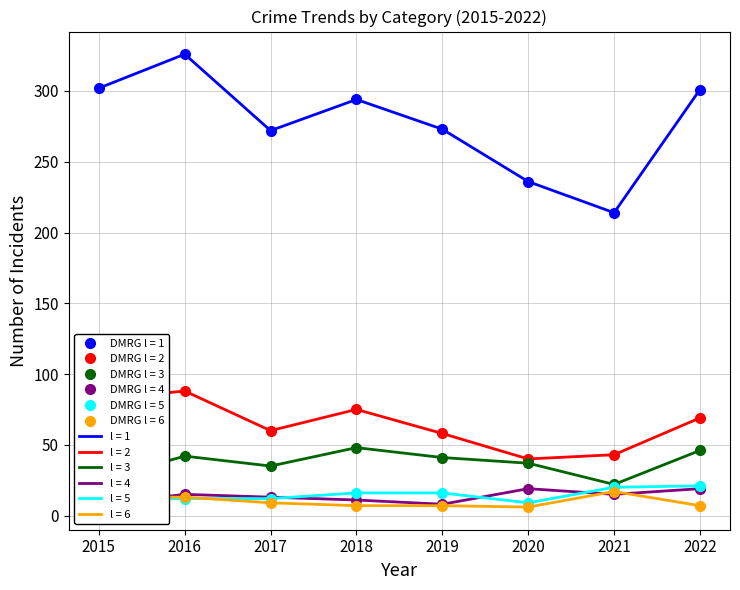

True or false: Motor Vehicle Theft and Burglary intersect in this chart.

False